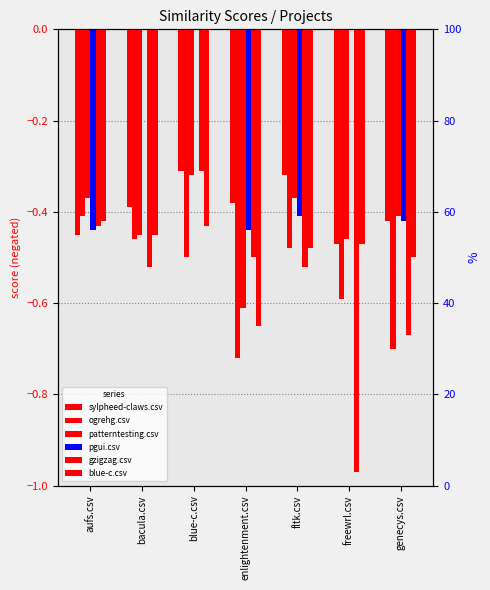

What is the difference between the maximum and minimum values in the ogrehg.csv series?

0.3